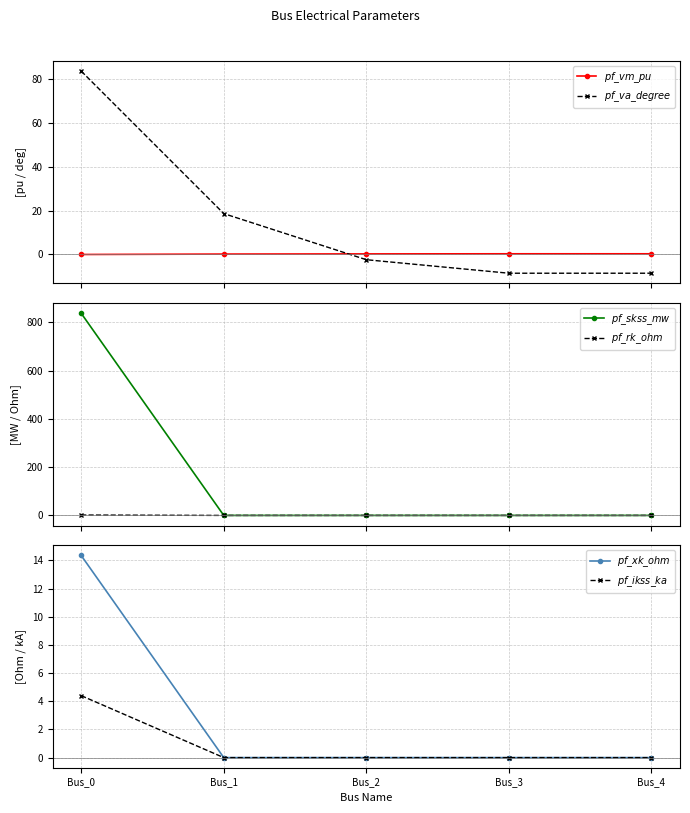

Is it true that $pf\_rk\_ohm$ equals 0.0 at Bus_2?

True